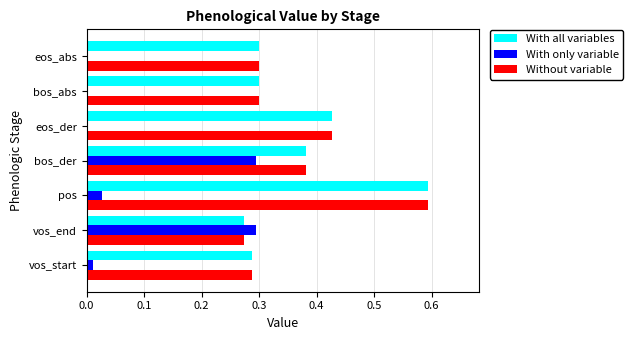

Which category has the highest value in the Without variable series?

pos